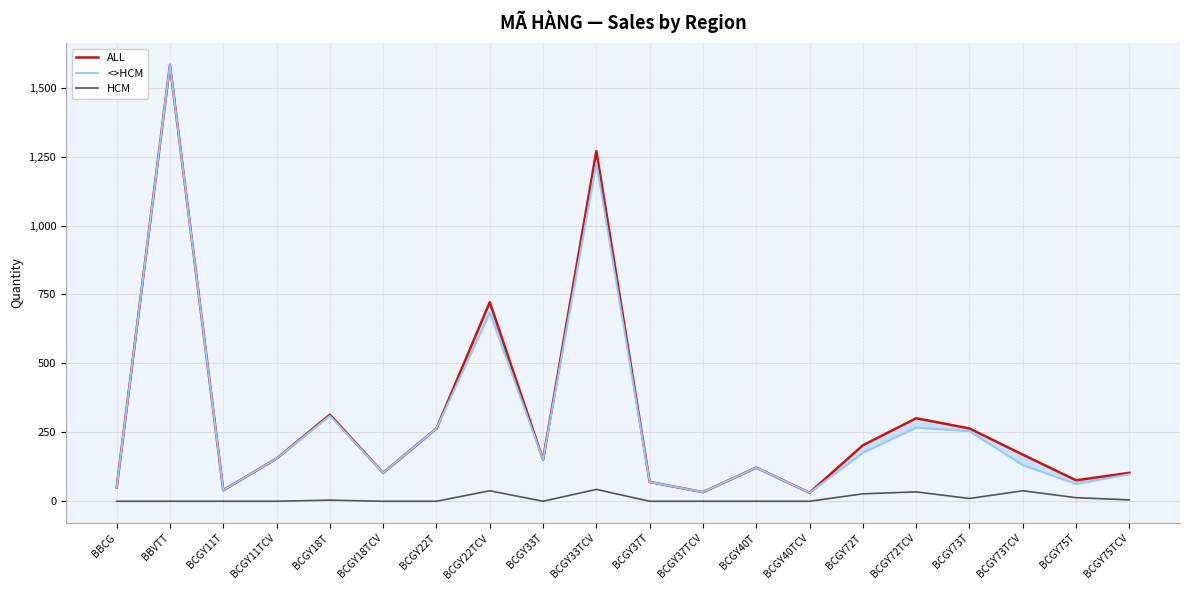

Where is ALL nearest to the value 807?

BCGY22TCV